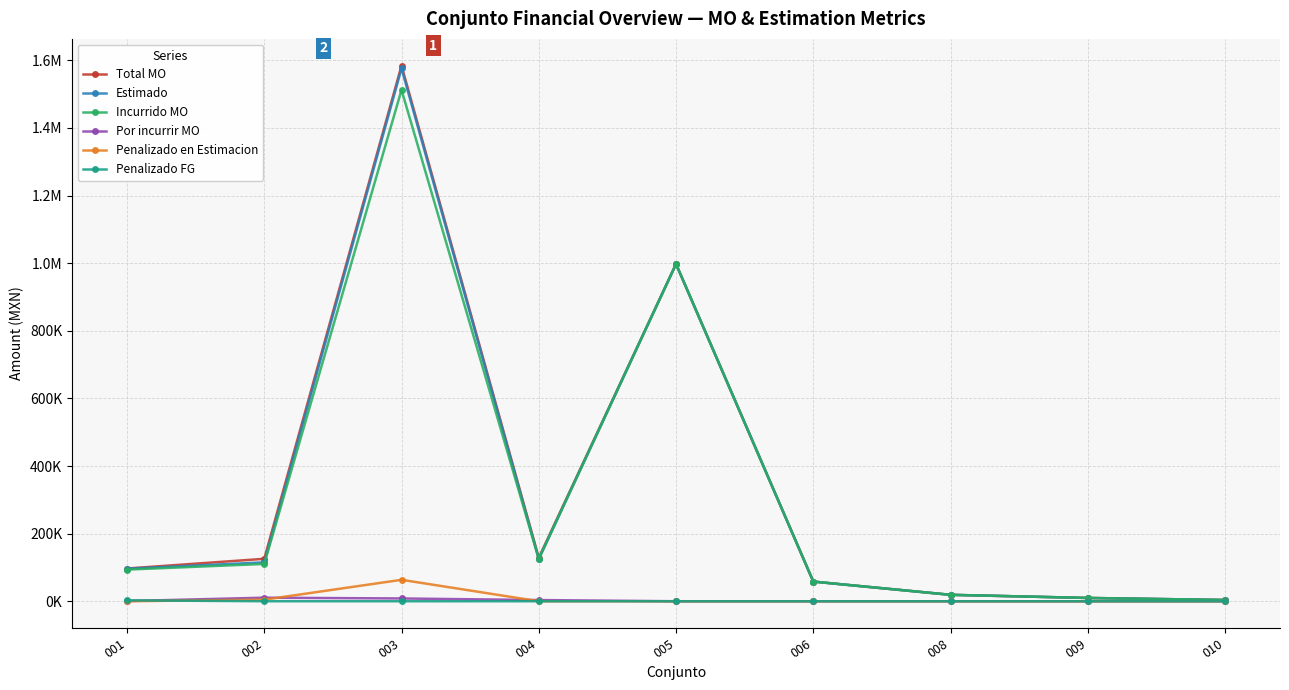

Which category has the highest value across all series?

003